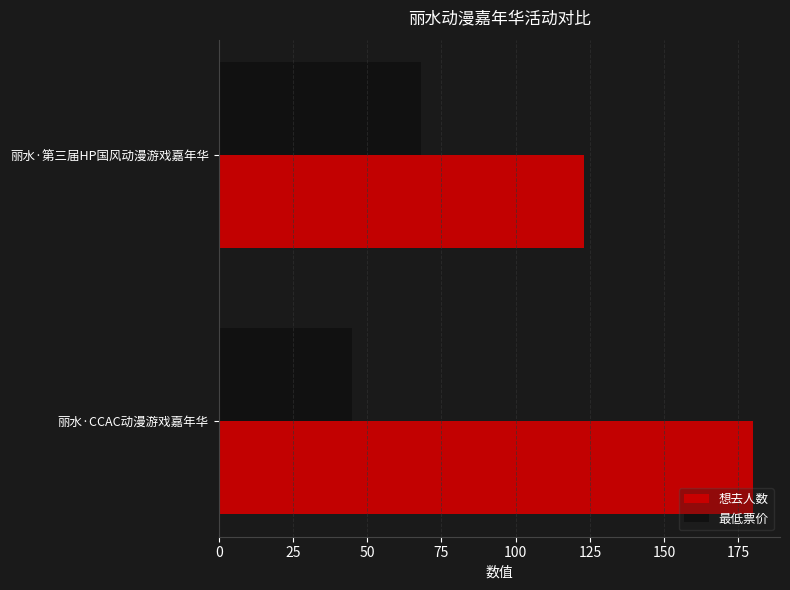

What is the average value of the 想去人数 series?

152